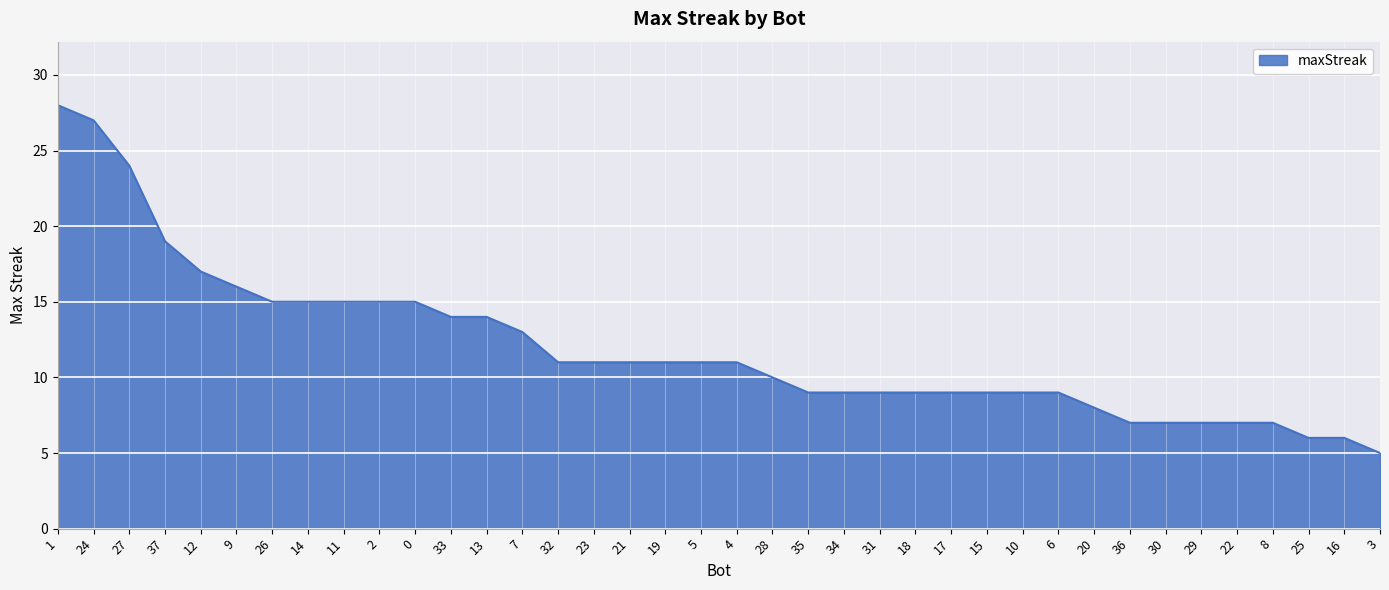

The value at 14 is 15. True or false?

True